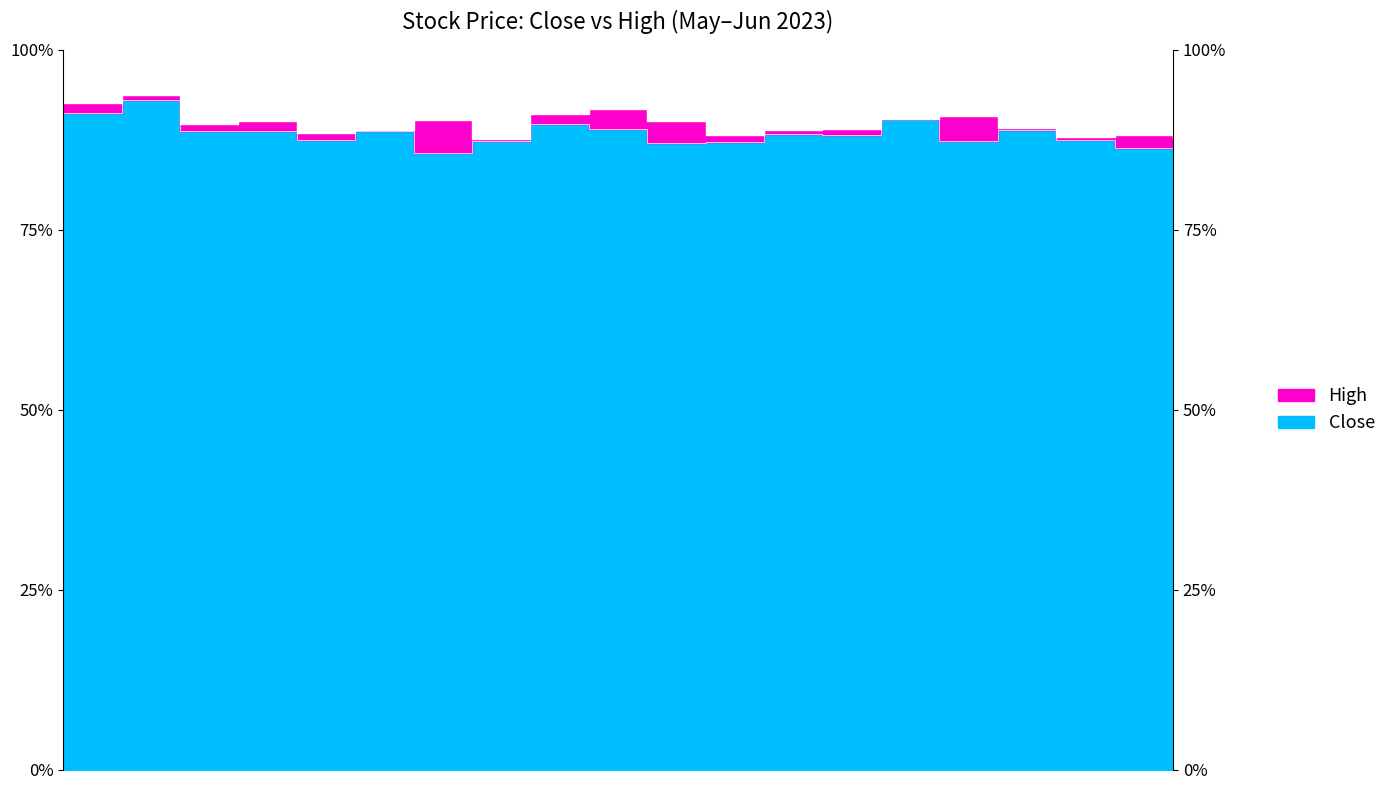

Rank the series at 2023-06-06 from highest to lowest value.

High, Close